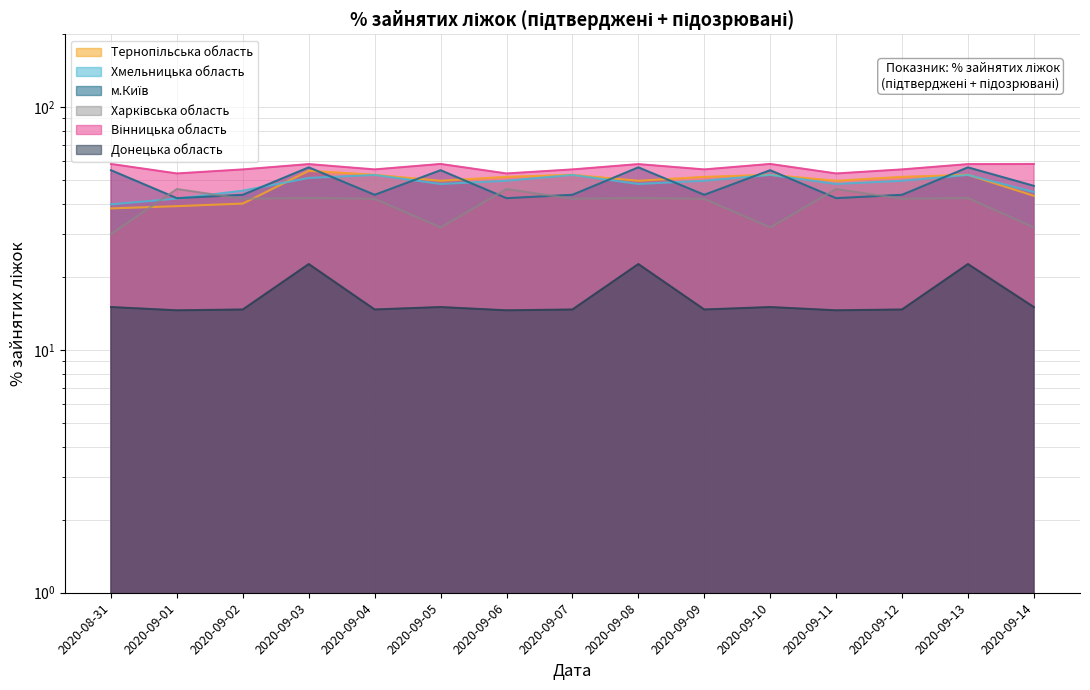

Is it true that м.Київ equals 18.1 at 2020-09-03?

False